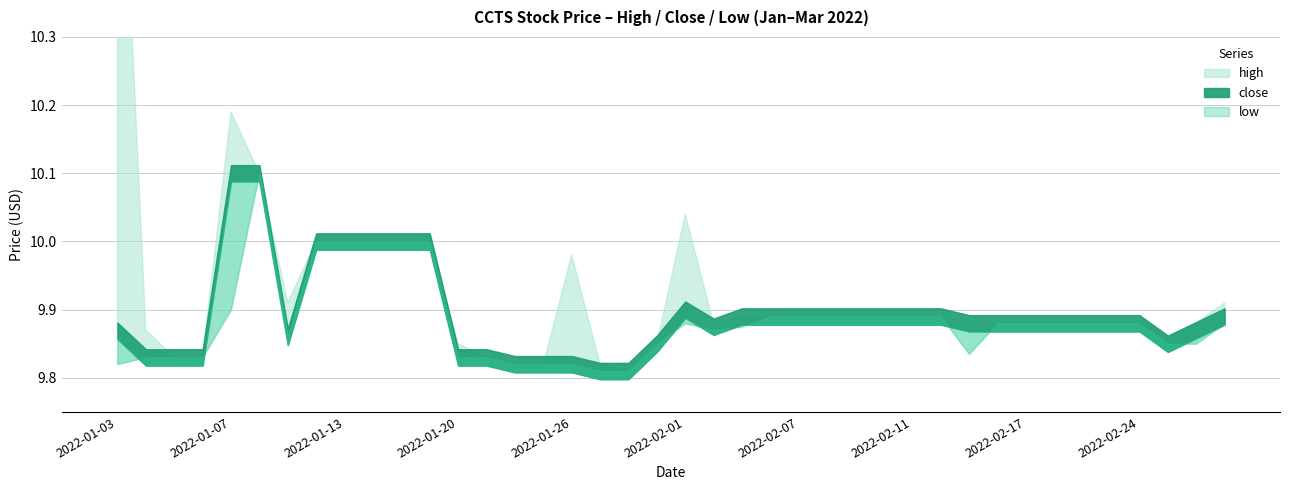

True or false: close has more than 1 points higher than both neighbors.

False